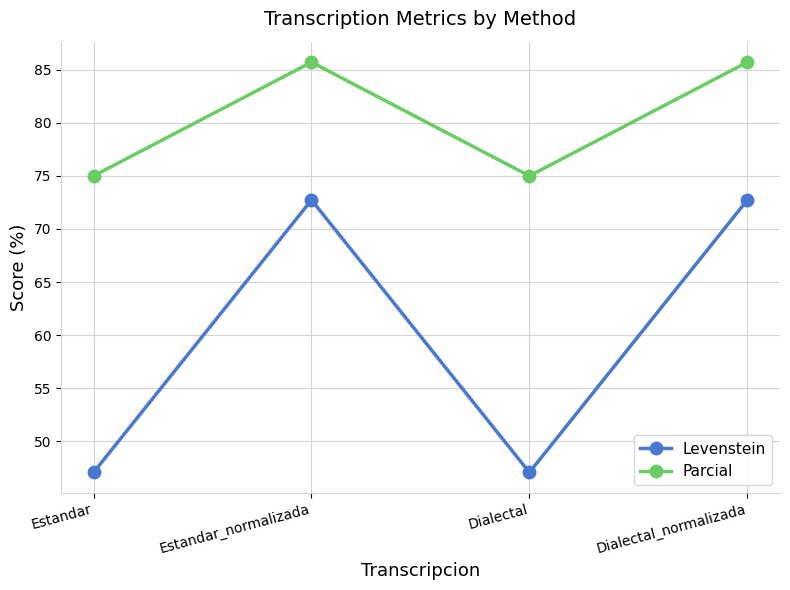

True or false: Levenstein has more than 1 interior local peaks.

False